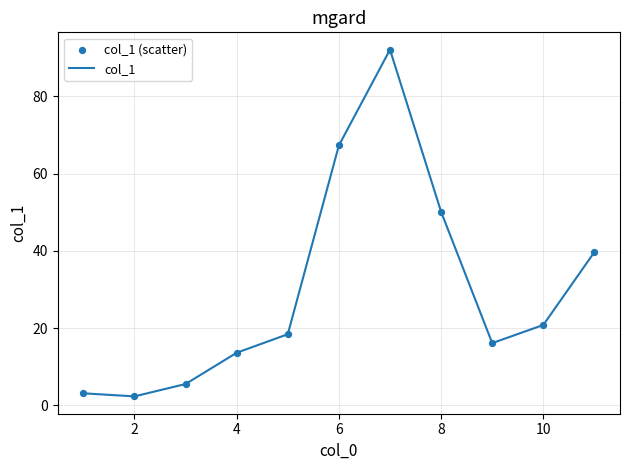

What is the greatest value displayed?

92.1